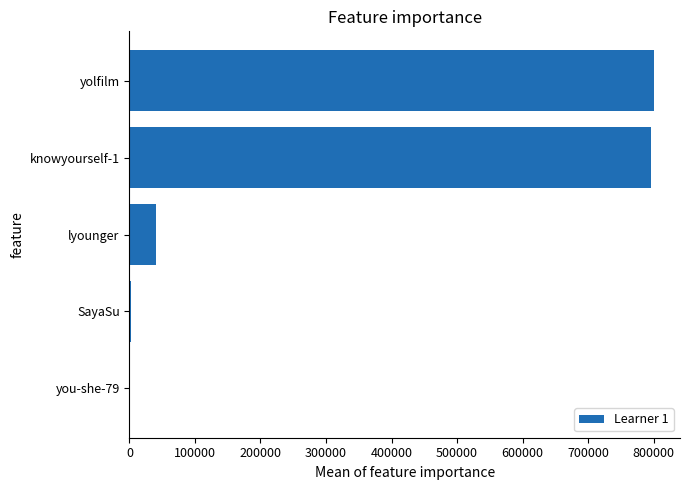

Where is the data nearest to the value 400245?

lyounger